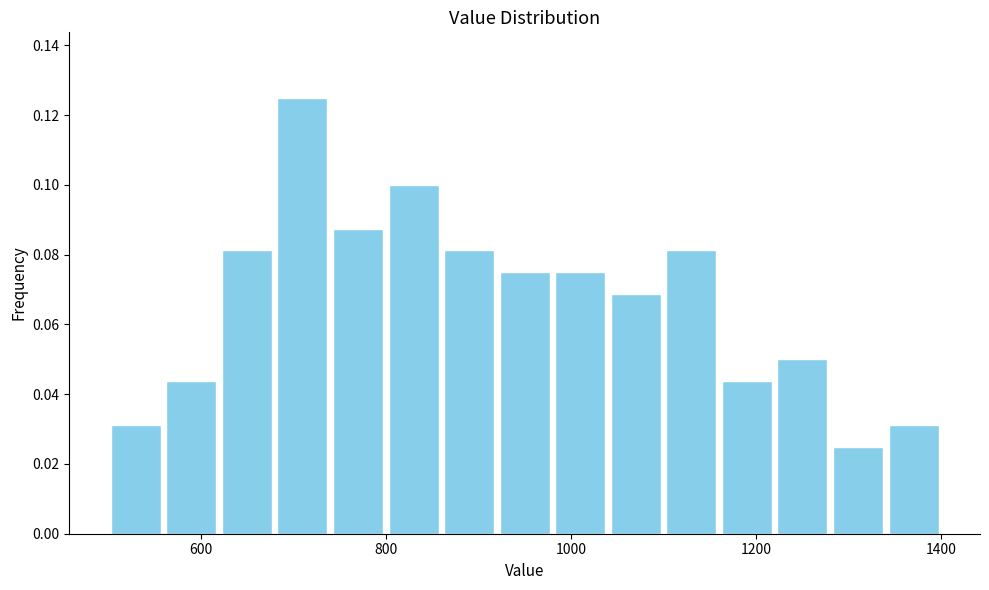

Read against the x-axis, roughly where is the centre of the tallest bar?

720